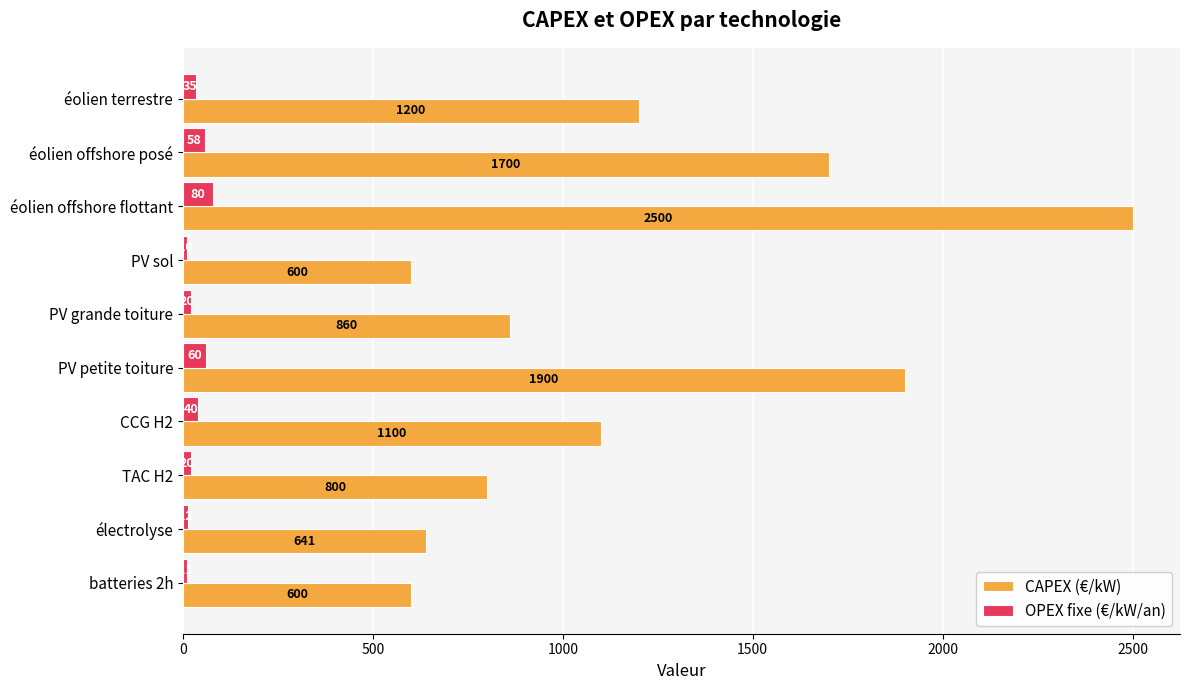

Which series has the largest range (max minus min)?

CAPEX (€/kW)